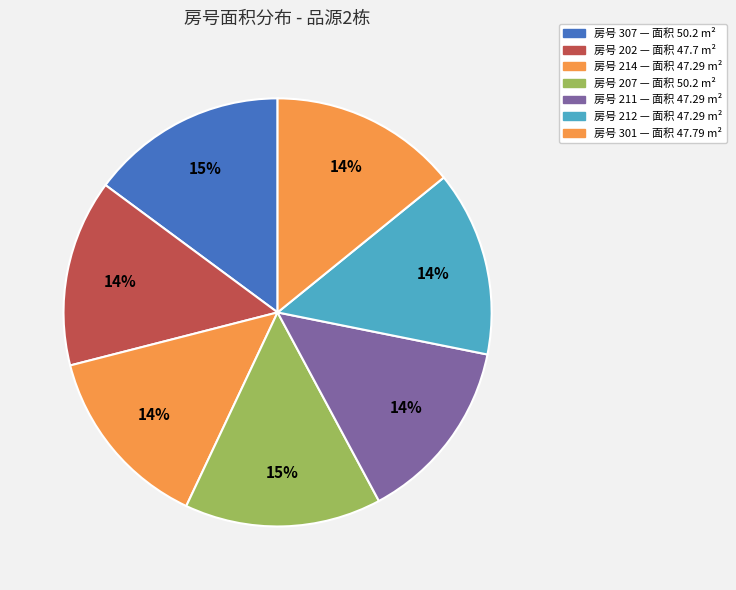

How many segments does this pie chart have?

7